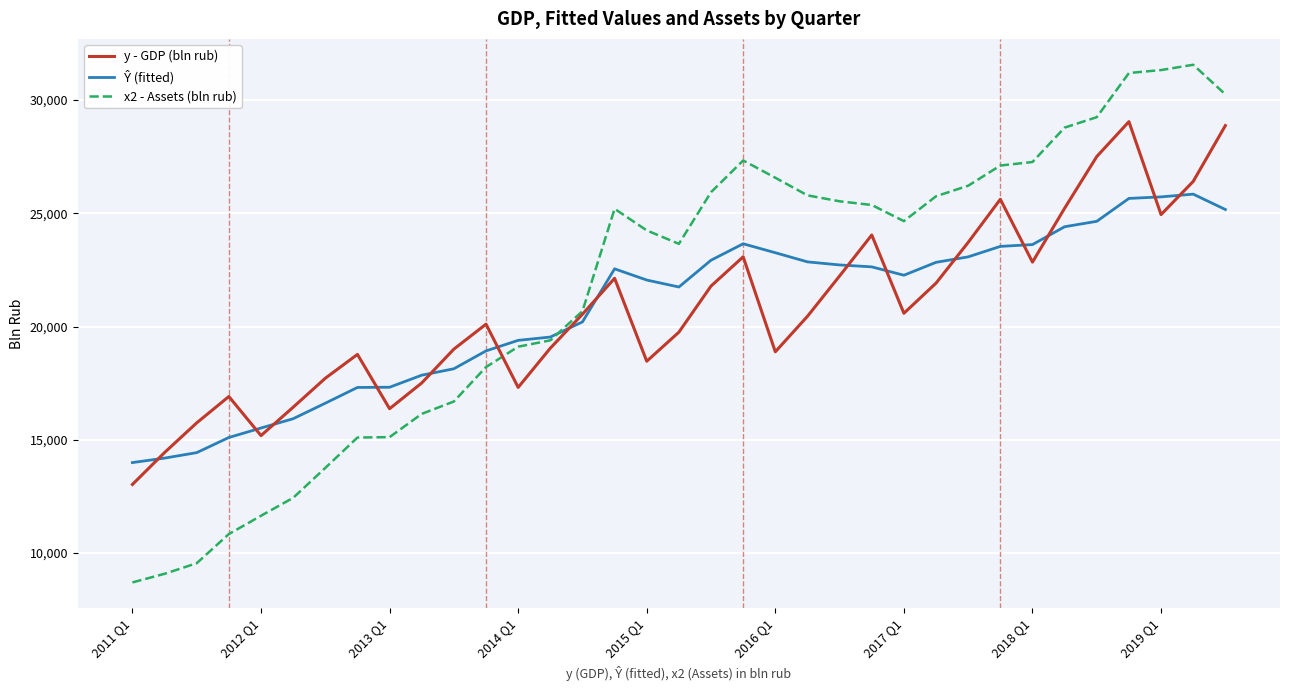

What is the minimum value shown in the chart?

8698.3